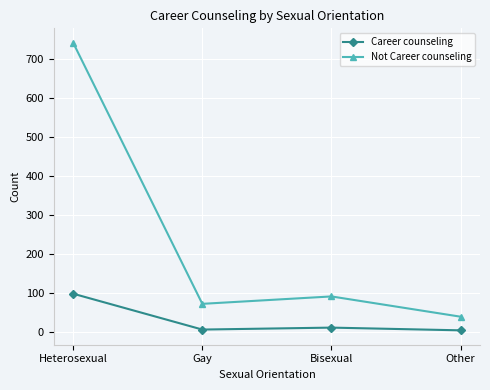

What is the difference between the highest and lowest values at Heterosexual?

644